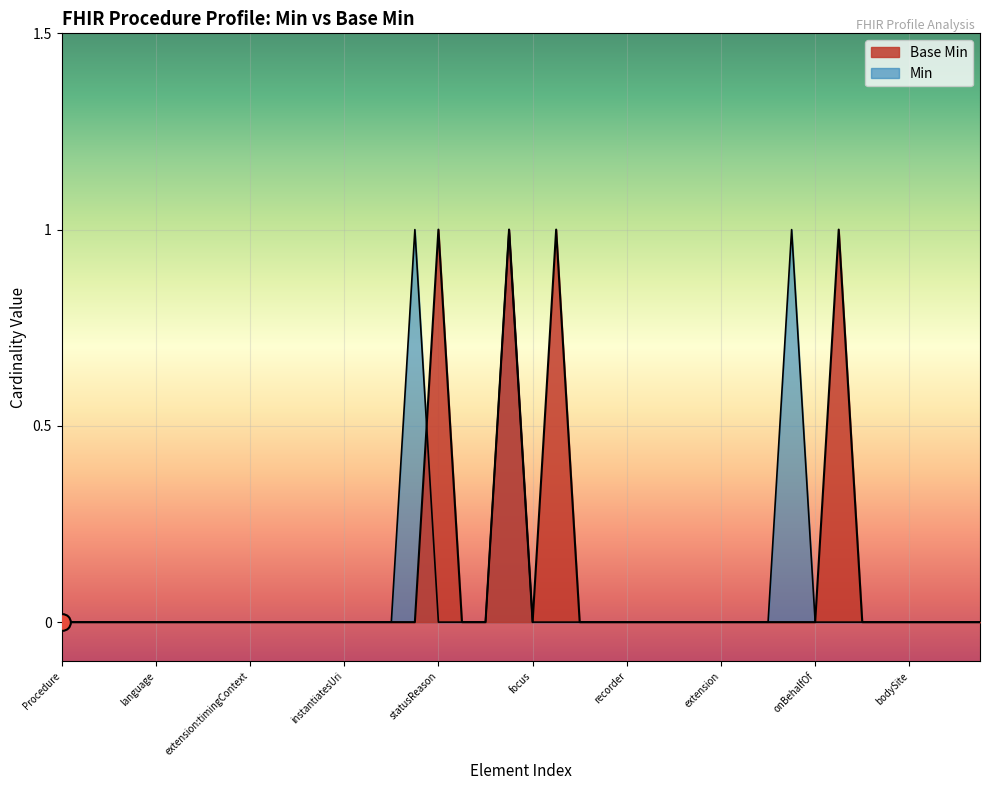

What is the change in value from Procedure.encounter to Procedure.location?

-1